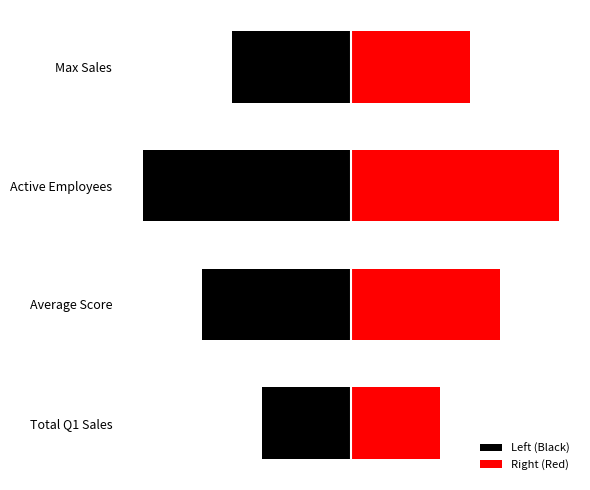

Read the Left (Black) value at Total Q1 Sales.

-3